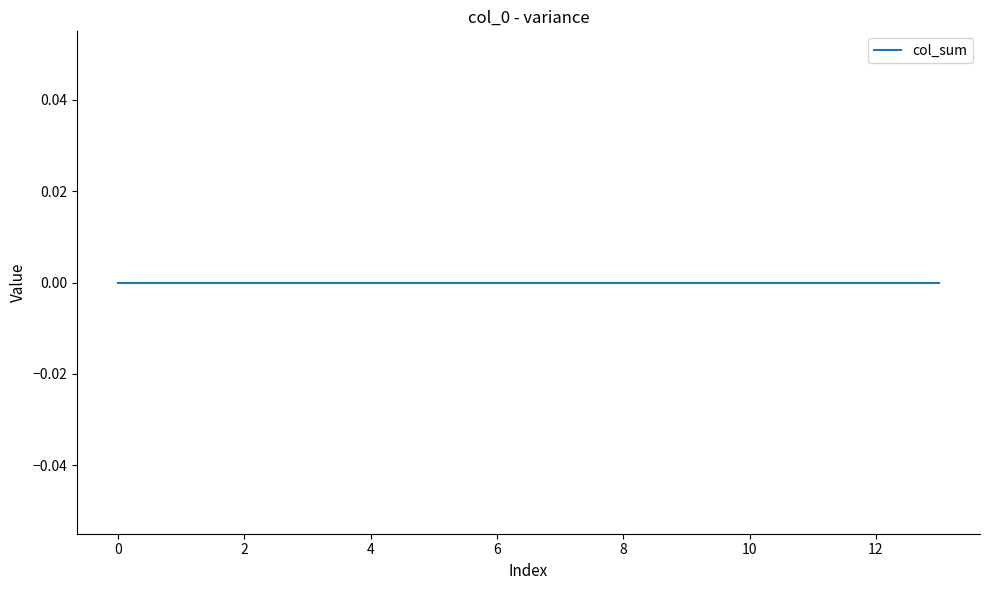

True or false: col_0 has a value of 2.9 at 5.1.

False